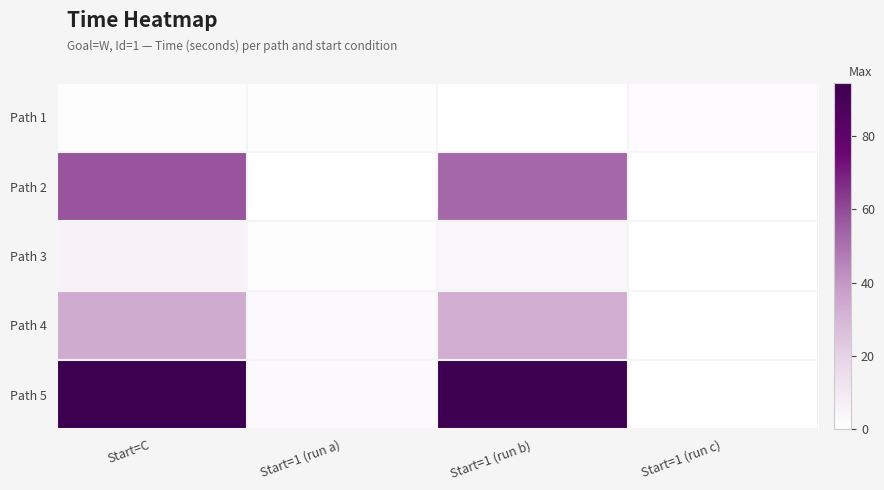

Reading left to right, list all the values displayed in this chart.

Path 1: Start=C=1.0	Start=1 (run a)=1.0	Start=1 (run b)=0.0	Start=1 (run c)=1.6
Path 2: Start=C=57.7	Start=1 (run a)=0.2	Start=1 (run b)=52.4	Start=1 (run c)=0.0
Path 3: Start=C=5.6	Start=1 (run a)=0.9	Start=1 (run b)=3.6	Start=1 (run c)=0.0
Path 4: Start=C=33.9	Start=1 (run a)=2.9	Start=1 (run b)=32.3	Start=1 (run c)=0.0
Path 5: Start=C=94.6	Start=1 (run a)=1.9	Start=1 (run b)=93.8	Start=1 (run c)=0.0